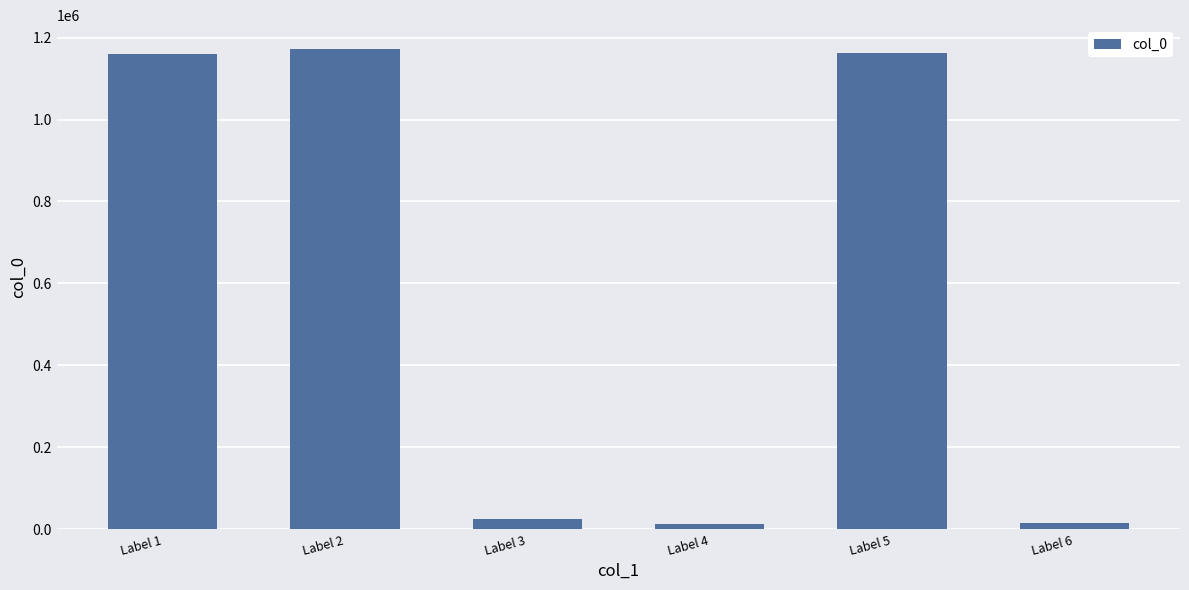

What is the value of the 1st bar from the left?

1160930